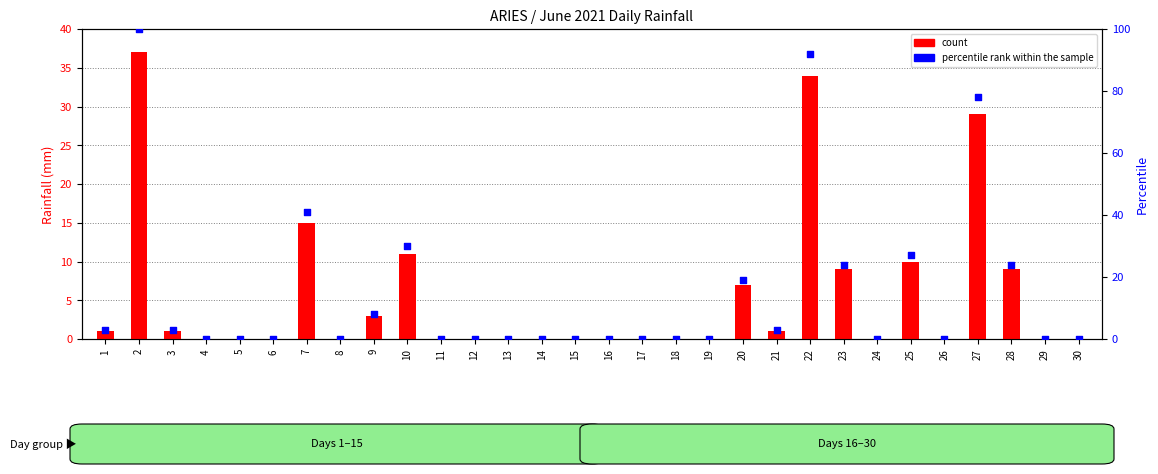

What is the total value across all series at 3?

4